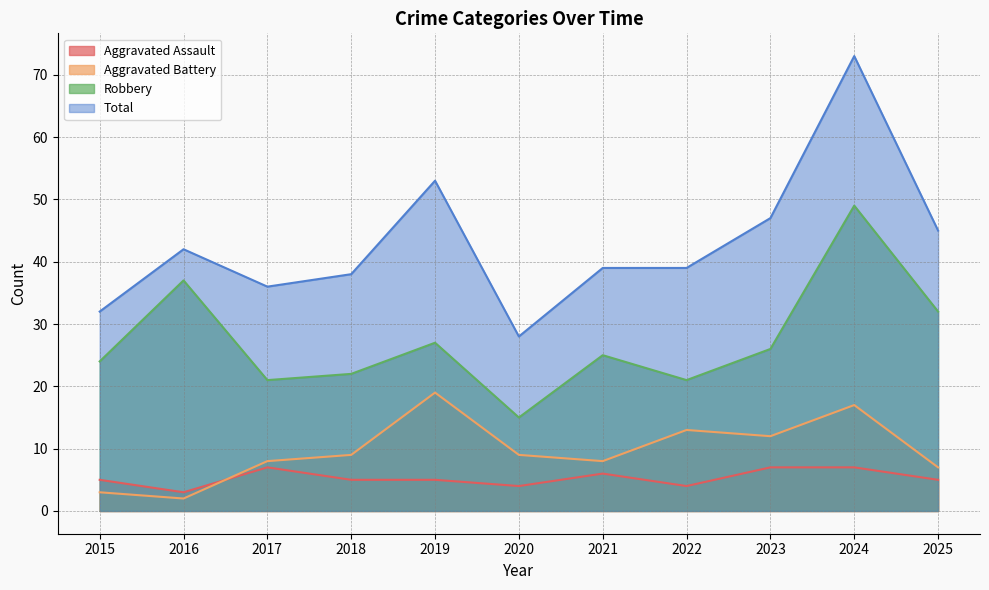

What is the sum of the Total values at 2023 and 2021?

86